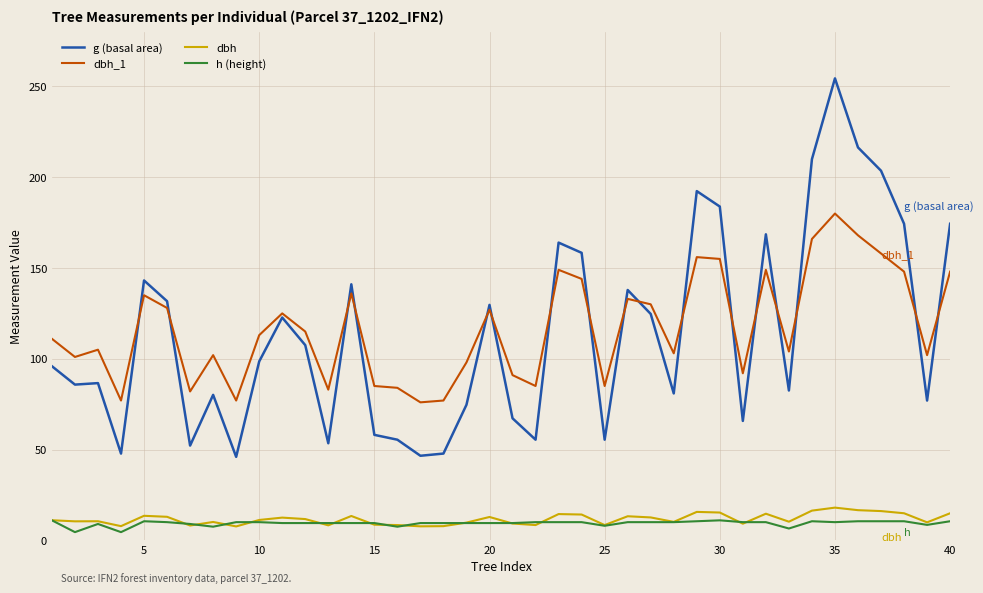

How many series are shown in this chart?

4